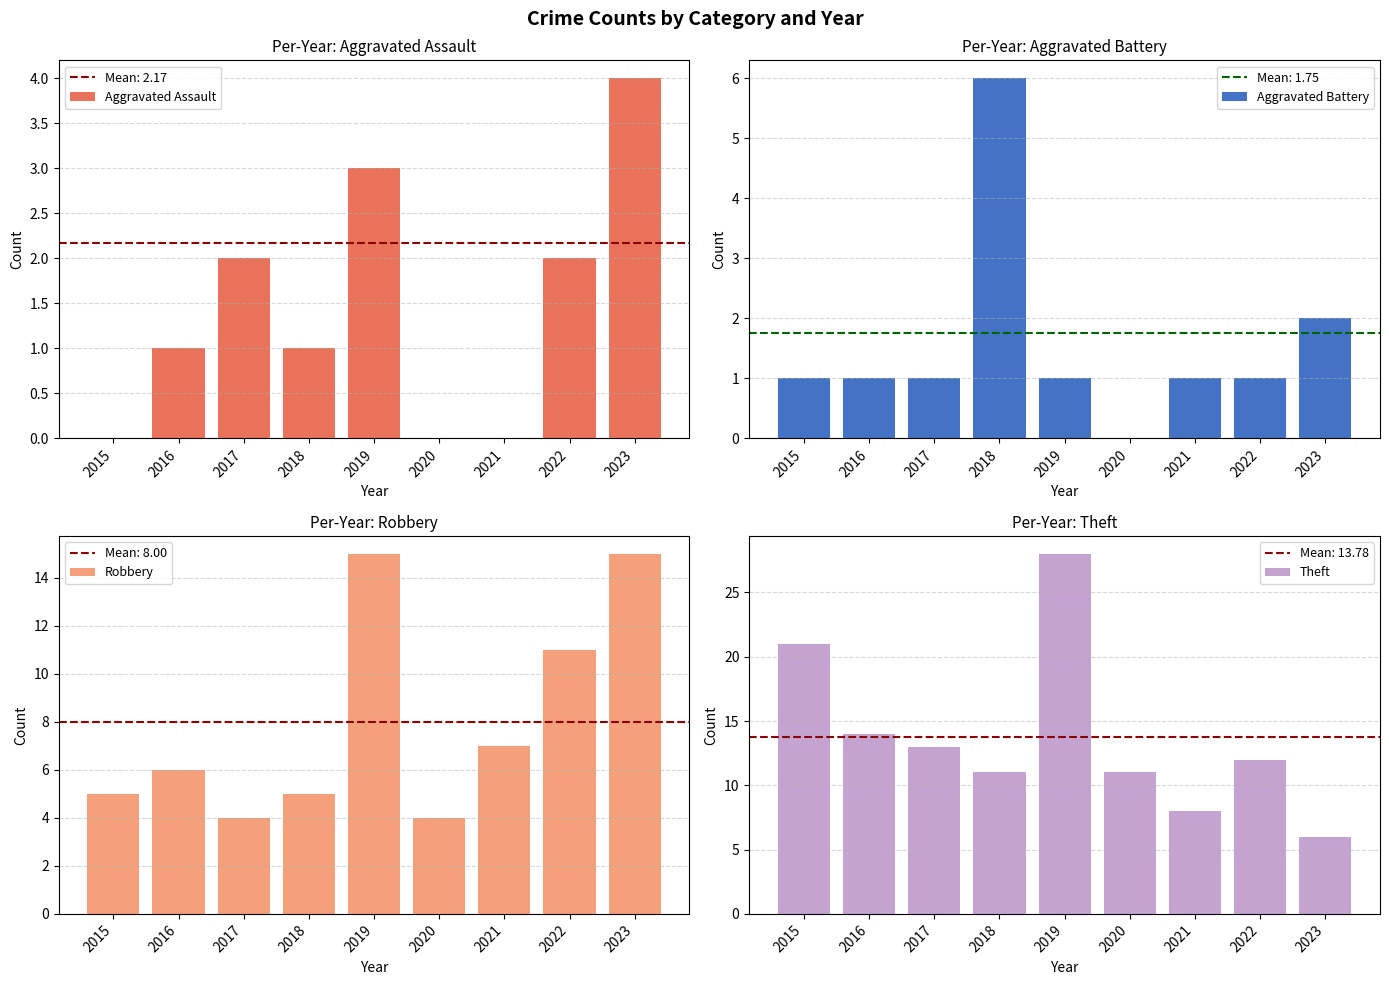

Between 2021 and 2022, which series saw the biggest shift?

Robbery